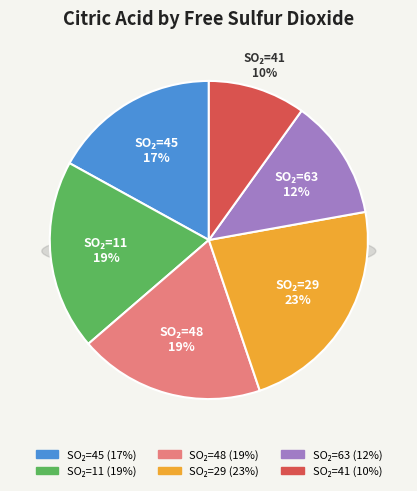

The 11 slice represents 19% of the pie. True or false?

True